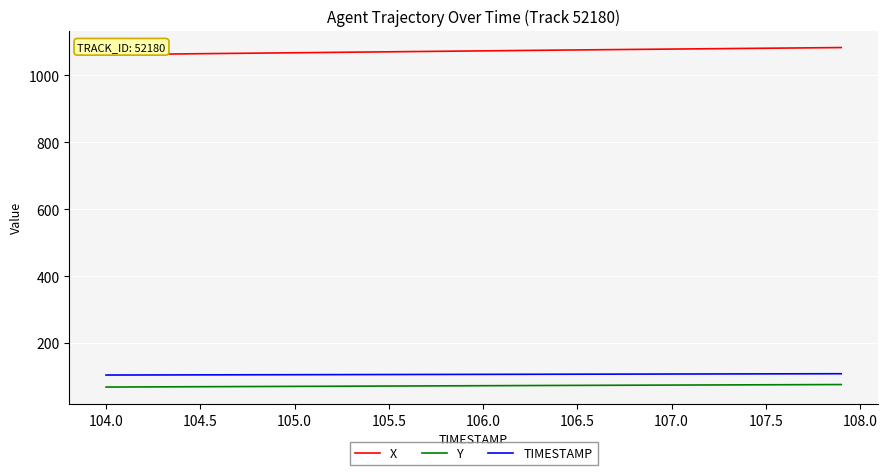

What is the minimum value shown in the chart?

68.1